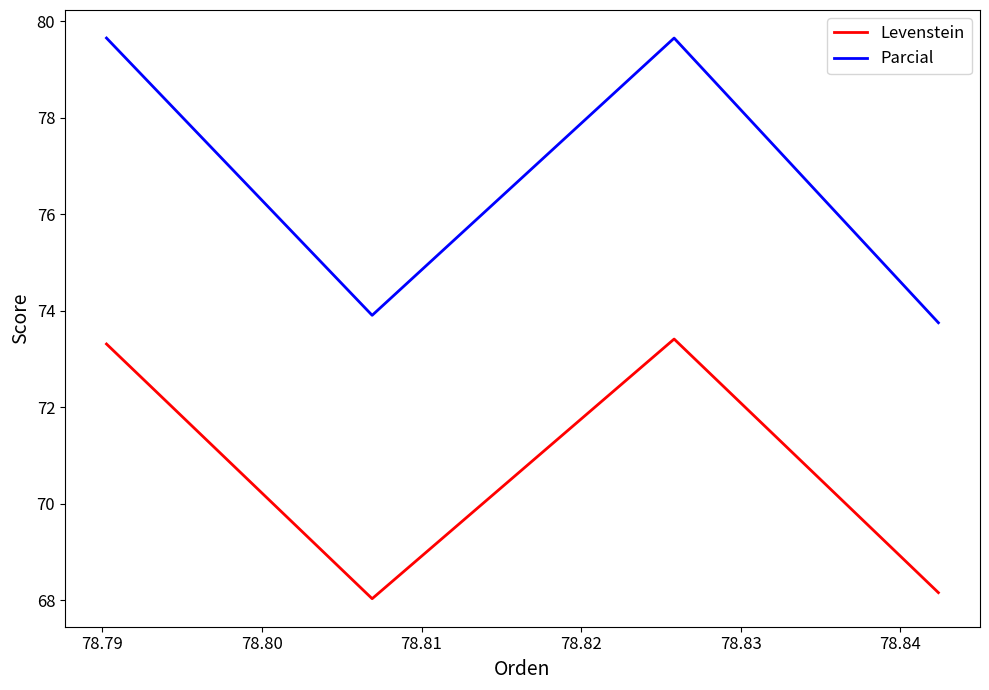

In Levenstein, how many points are higher than both neighbors (excluding endpoints)?

1